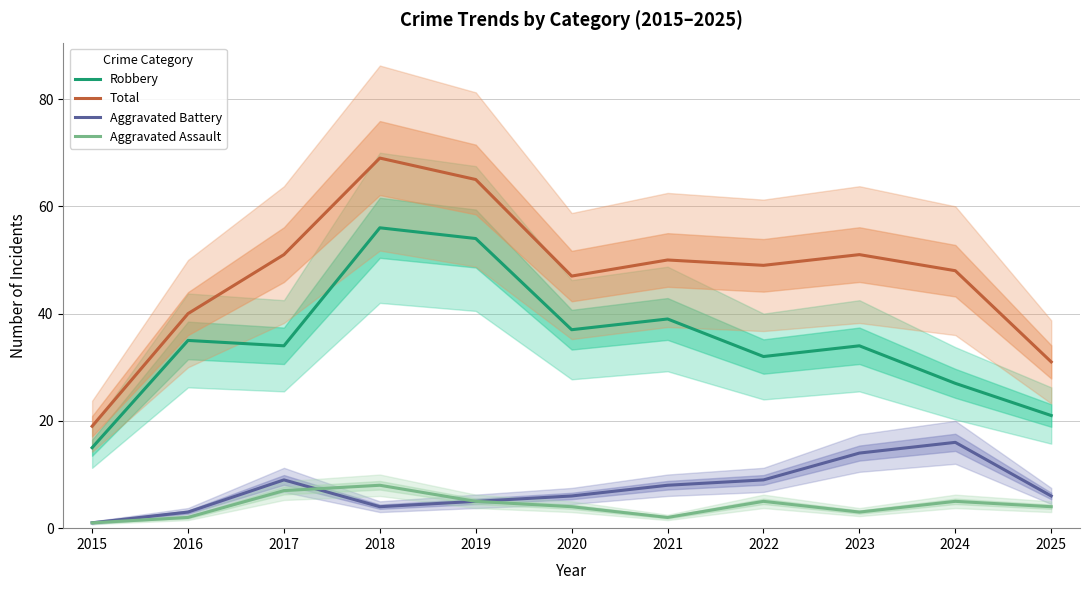

What value does the Aggravated Assault series have at 2025?

4